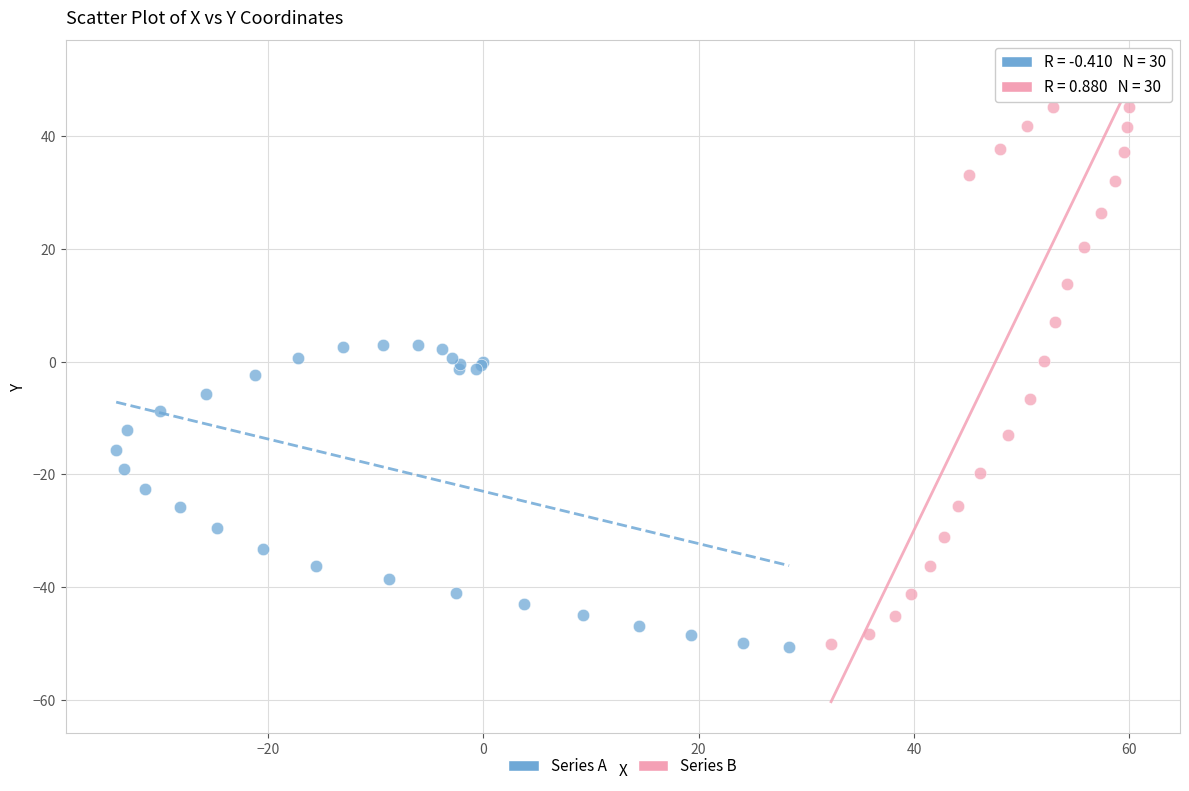

Which series has the widest spread of Y values?

Series B